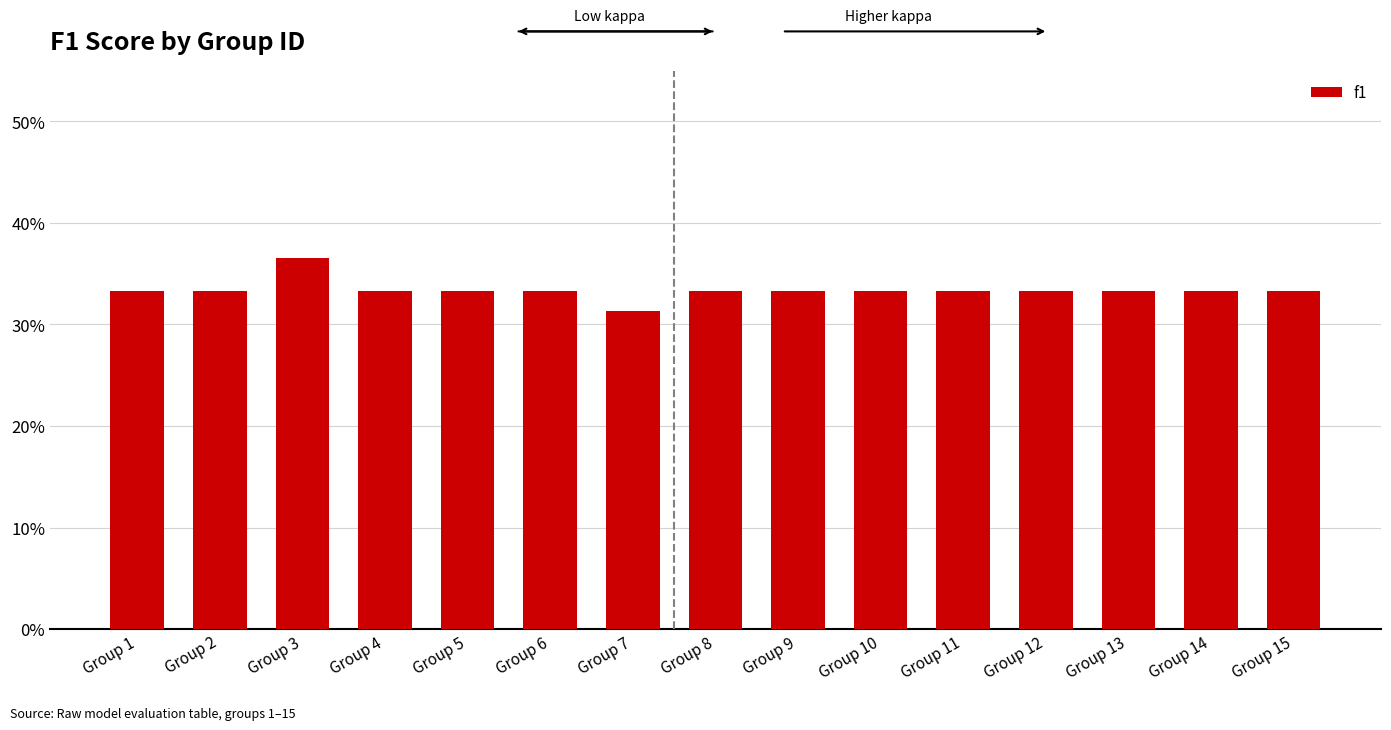

Reading left to right, extract all data points from this chart.

0.3	0.3	0.4	0.3	0.3	0.3	0.3	0.3	0.3	0.3	0.3	0.3	0.3	0.3	0.3